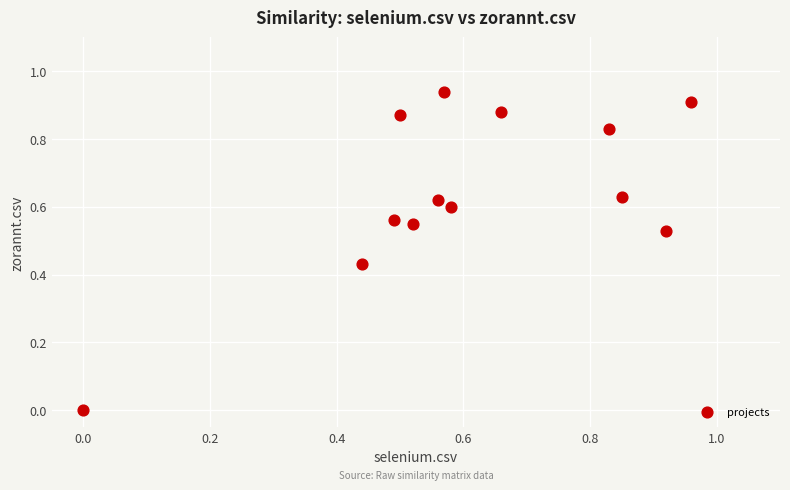

What is the range of X values (max minus min)?

1.0